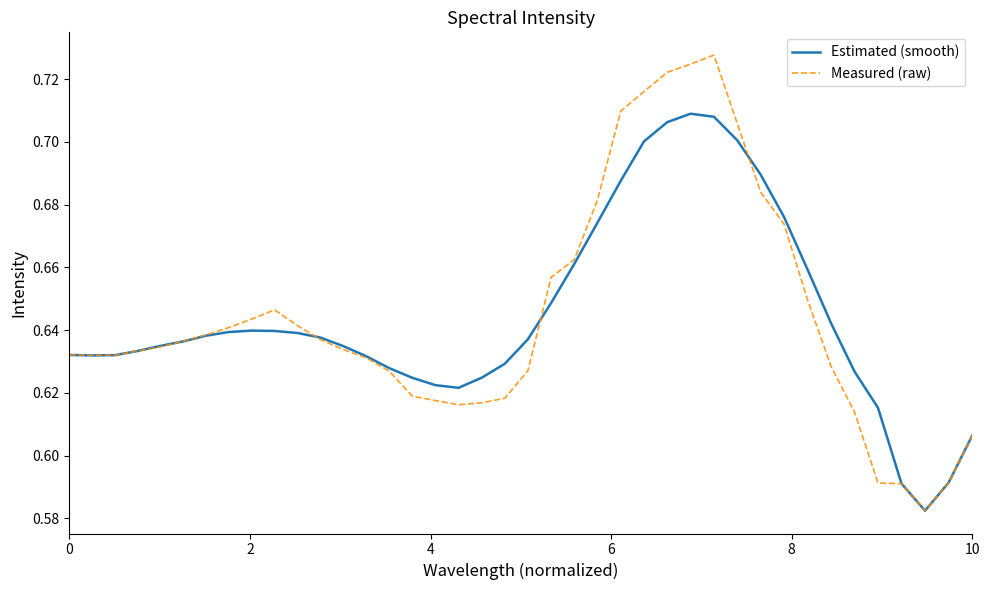

How many lines are shown in the chart?

2